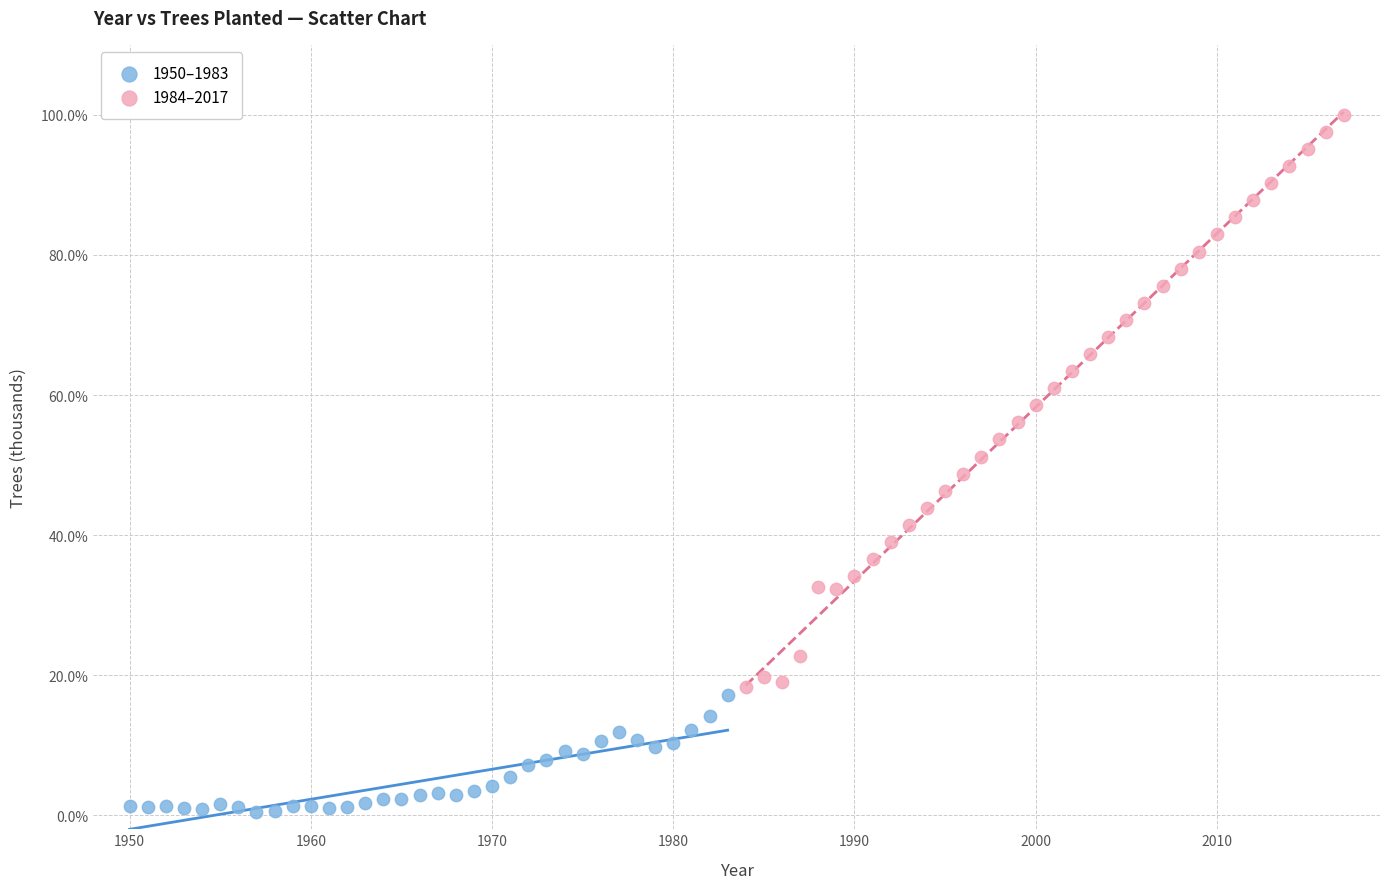

Which series has the widest spread of Y values?

1984–2017